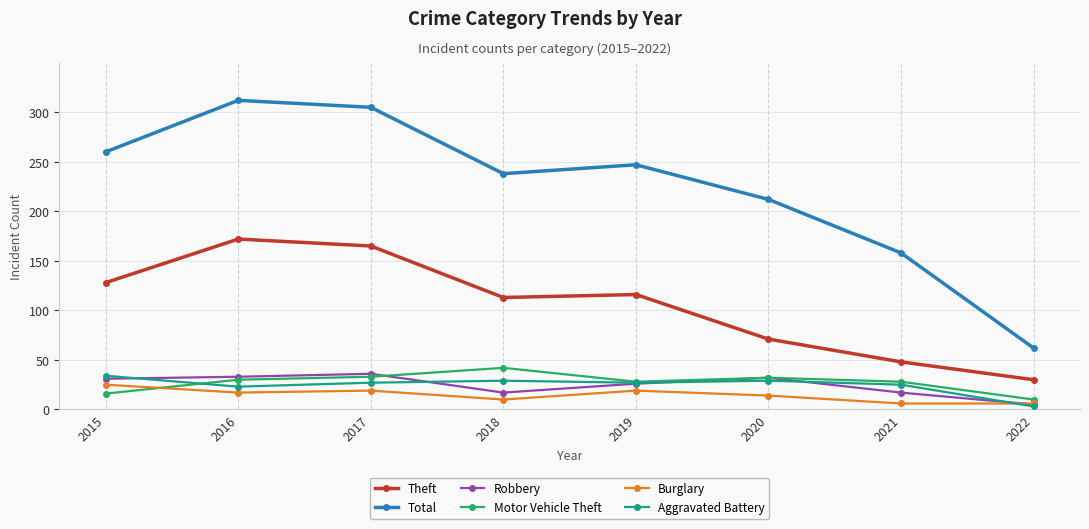

How many distinct data groups are displayed?

6